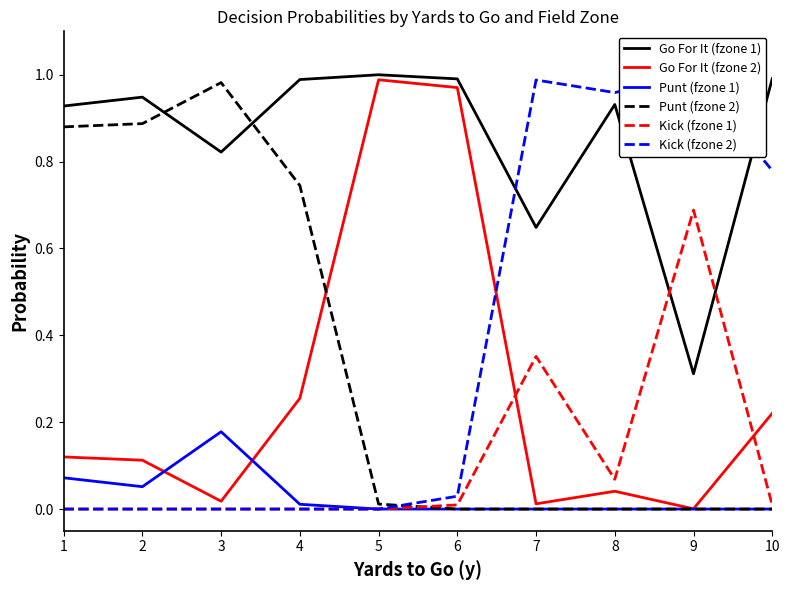

Which series changed the most between 1 and 7?

Kick (fzone 2)